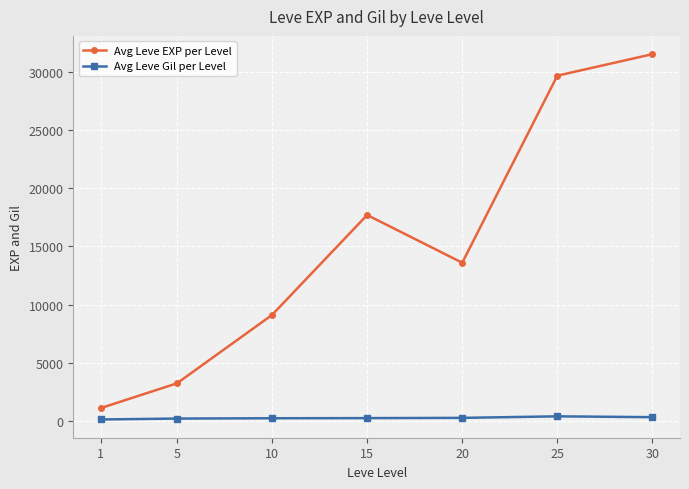

What is the maximum value shown in the chart?

31530